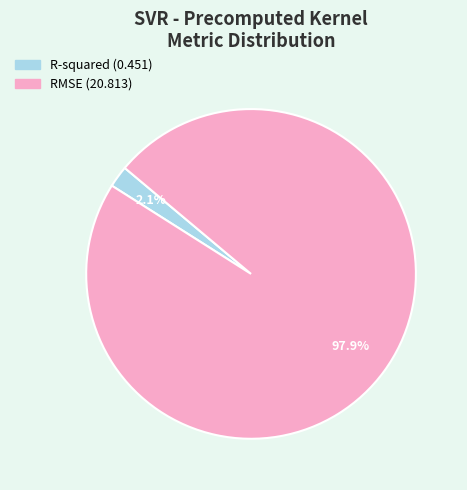

What is the total percentage of RMSE and R-squared?

100.0%